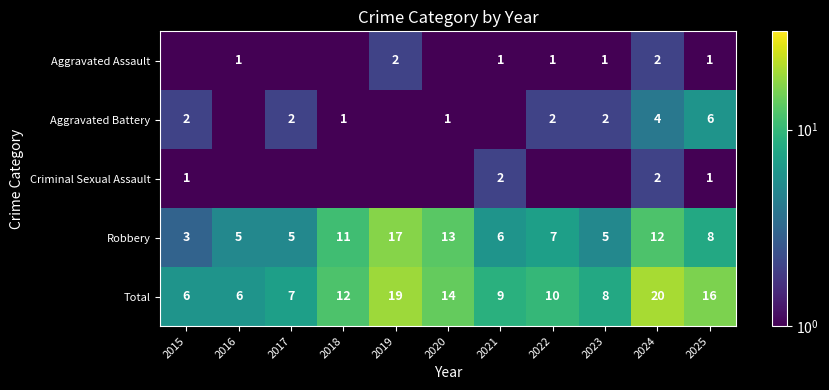

Where is Robbery nearest to the value 10?

2018